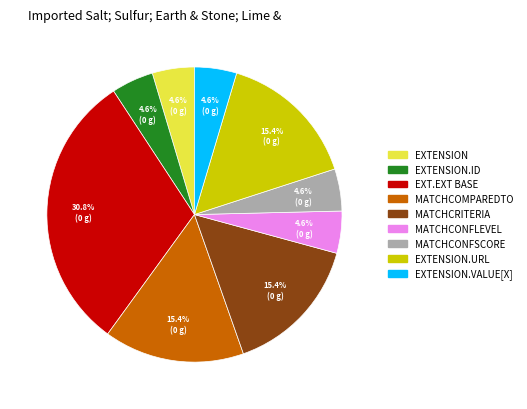

Is there a majority slice in this chart?

No